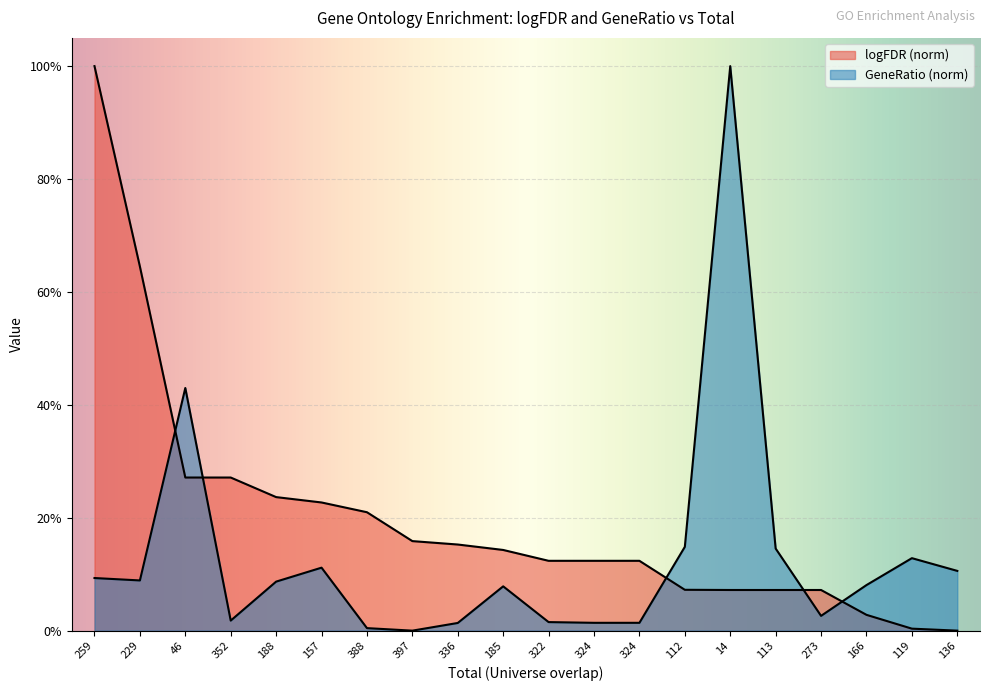

What is the spread (max minus min) of values at 324?

0.1